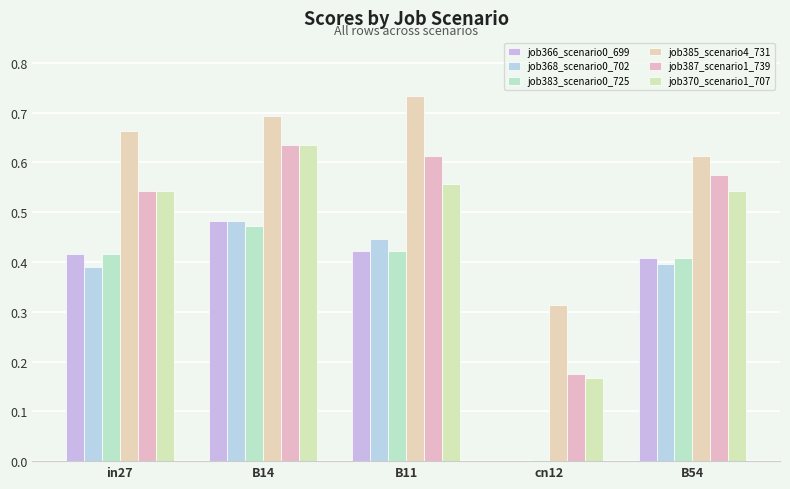

At how many categories does at least one series exceed 0?

5